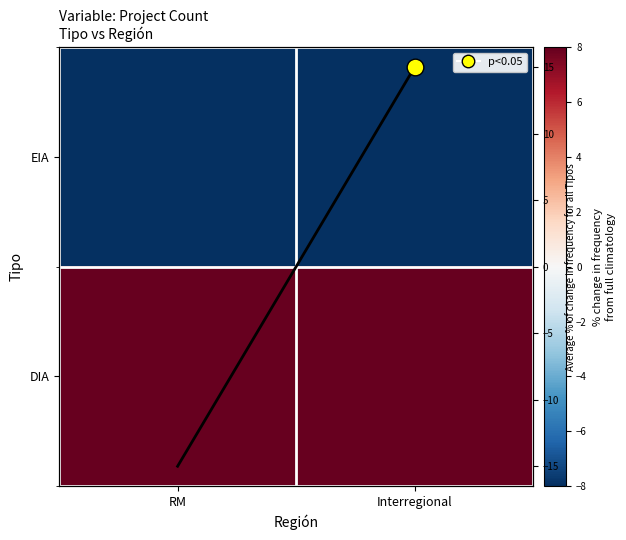

What is the difference between the maximum and minimum values in the EIA series?

30